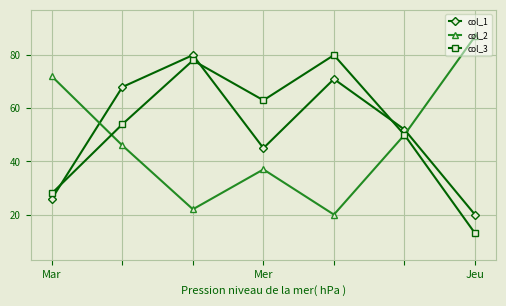

What is the sum of all col_3 values?

366